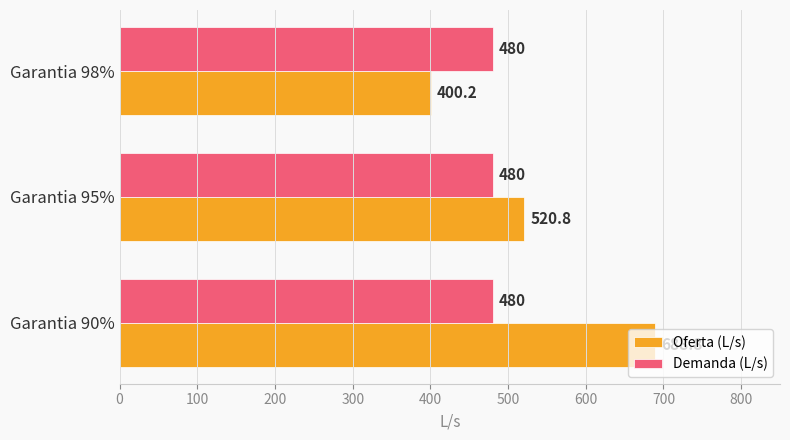

At which category is the sum across all series the highest?

Garantia 90%